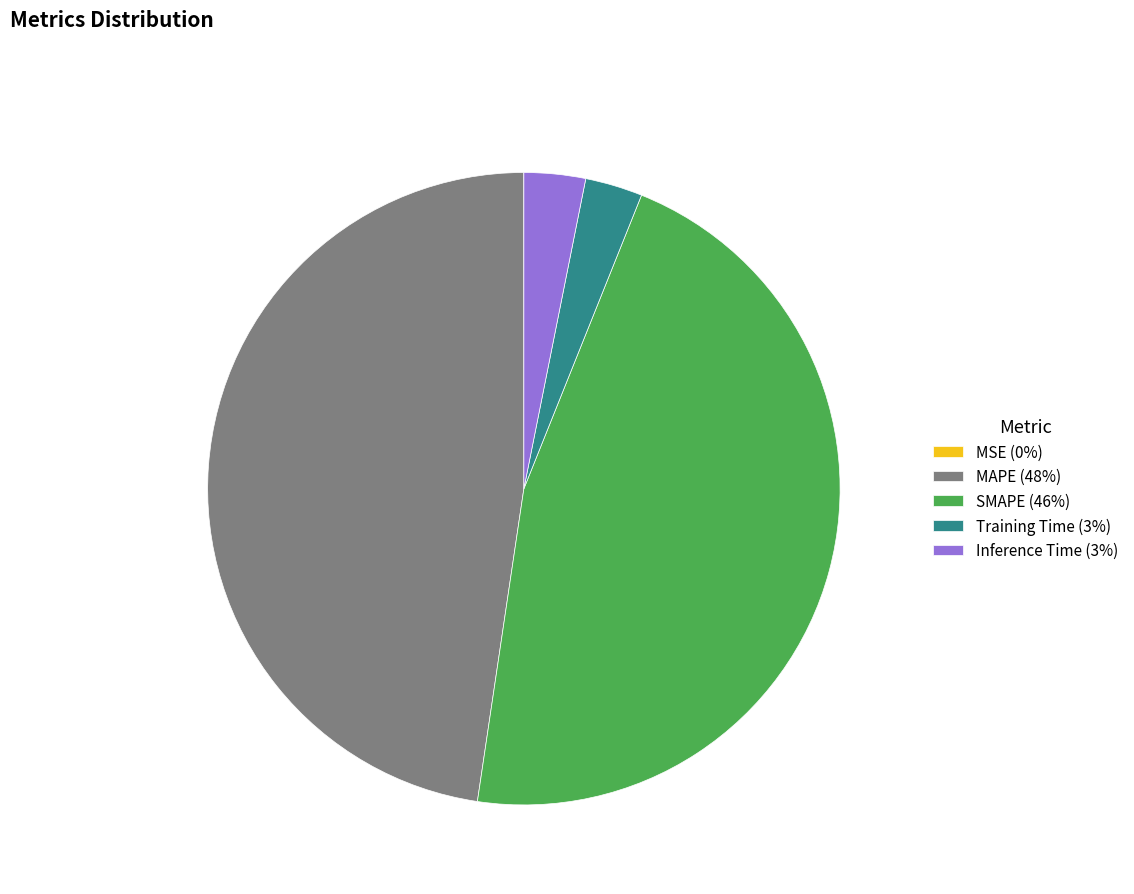

Combined, do Training Time (3%) and SMAPE (46%) account for over 50%?

No